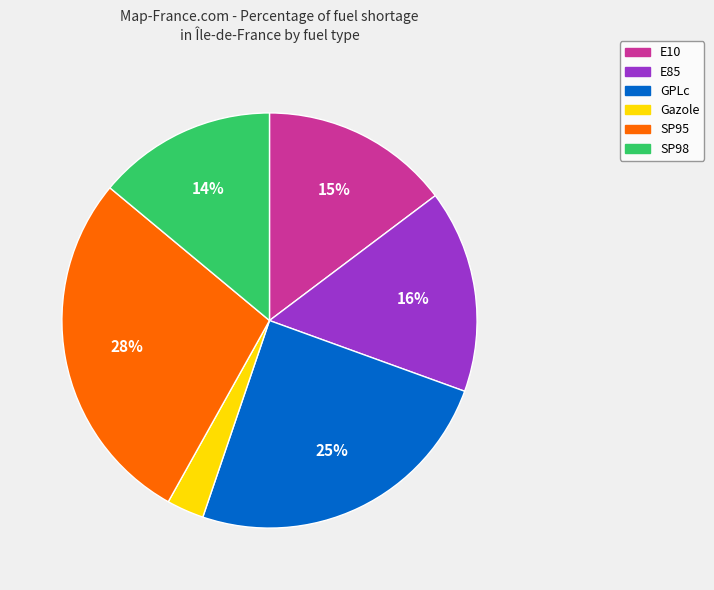

To the nearest percent, what is the difference between the largest and smallest slice percentages?

25%